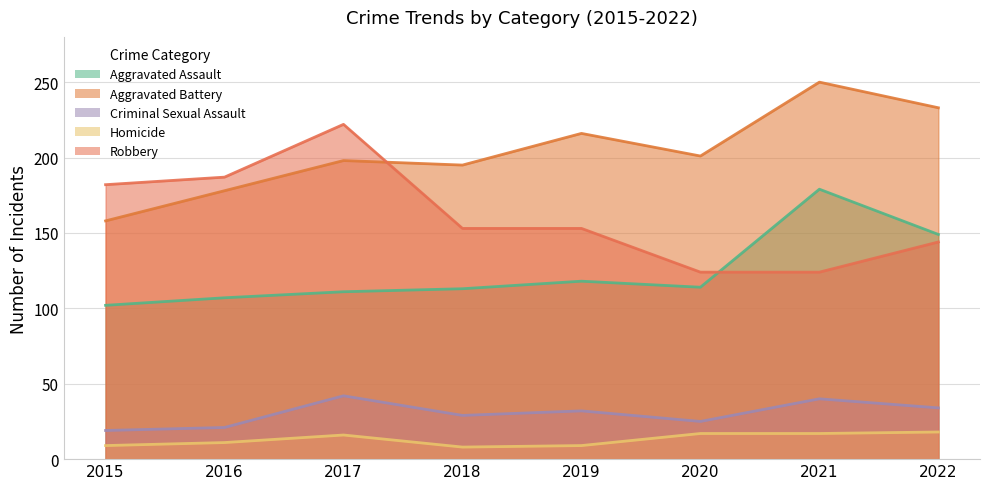

The Criminal Sexual Assault series shows 9 at 2018. True or false?

False